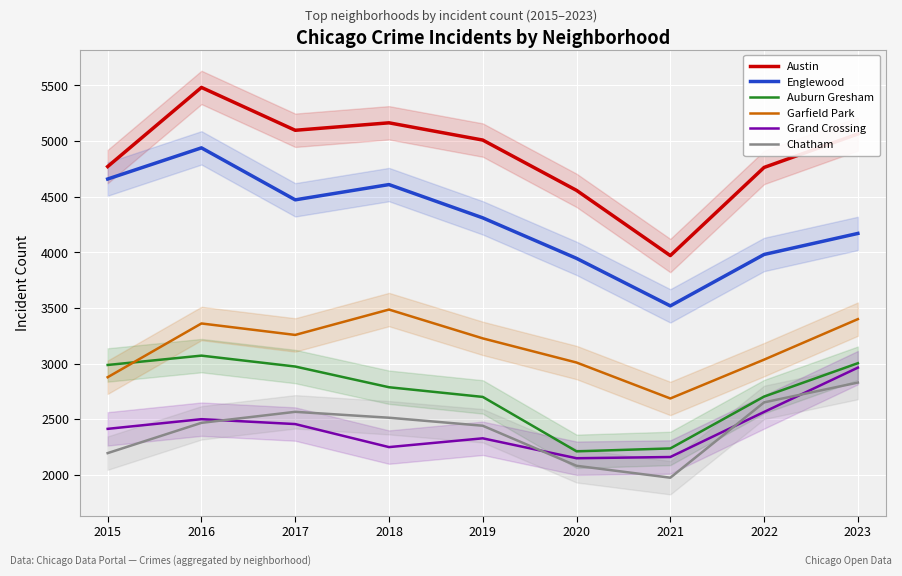

How many lines are shown in the chart?

6